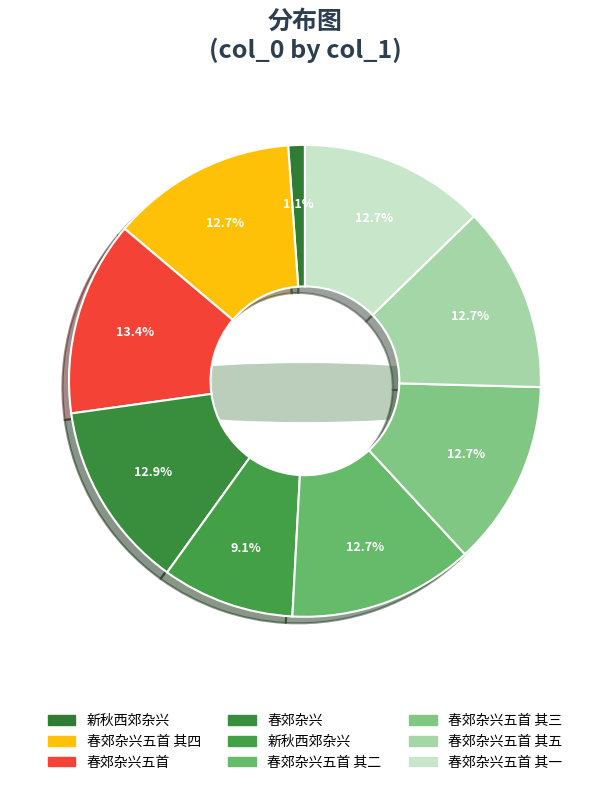

To the nearest percent, what is the difference between the 新秋西郊杂兴 and 春郊杂兴五首 其五 slice percentages?

12%